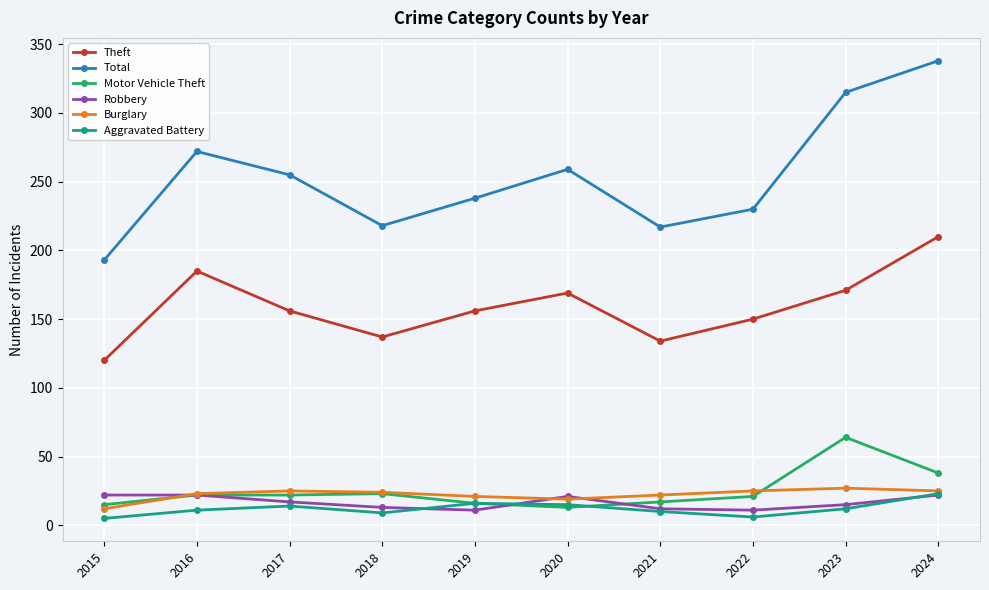

What is the greatest value displayed?

338